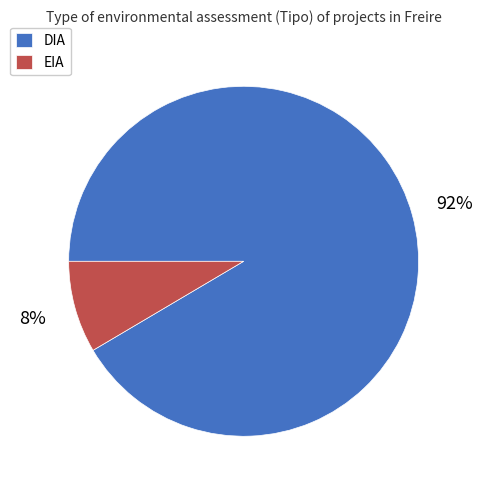

Do EIA and DIA together represent more than half of the pie?

Yes